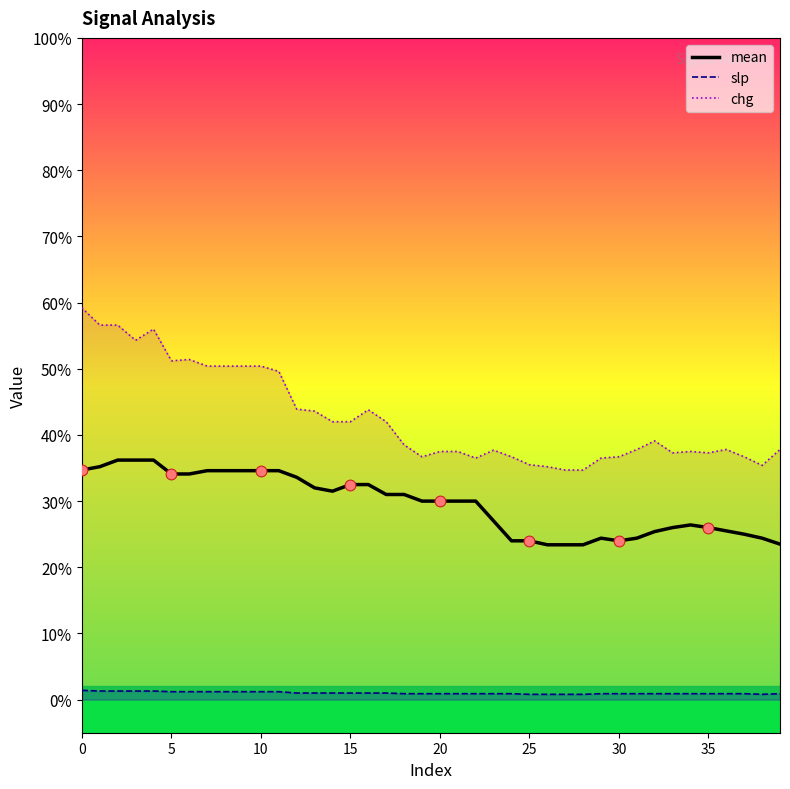

Is the value of chg at 20 greater than the value of mean at 30?

Yes